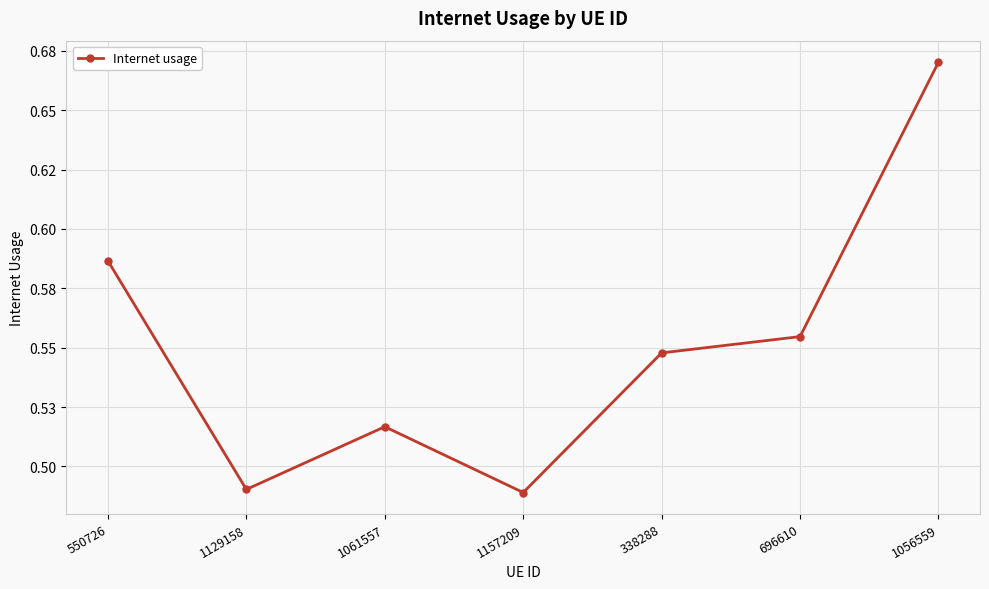

Does the chart have visible grid lines?

Yes